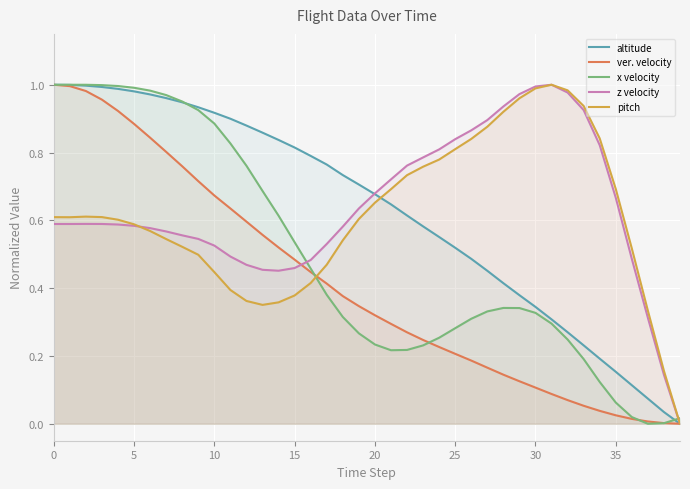

What are all the series names shown in the legend?

altitude, ver. velocity, x velocity, z velocity, pitch